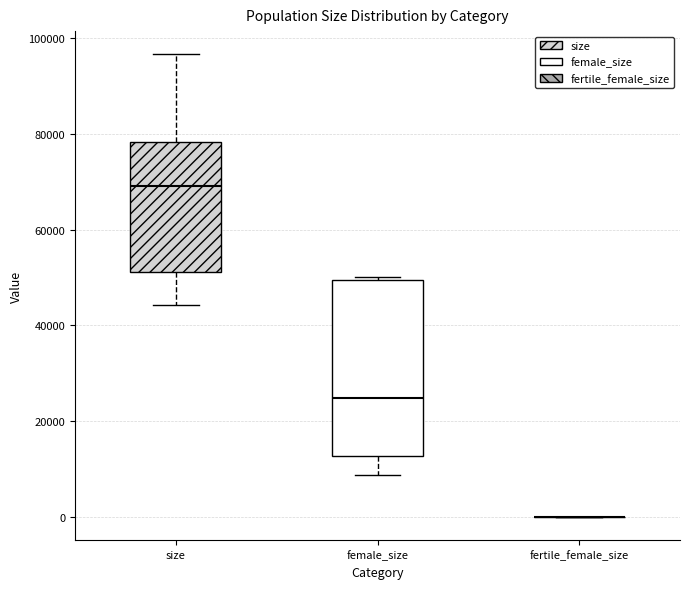

Reading left to right, read every box against the y-axis: the position of its median line, the range the box covers, and the ends of its whiskers. The values are not printed on the chart, so give them approximately, as read against the axis.

size: median 70000, box 52000 to 78000, whiskers 44000 to 96000
female_size: median 24000, box 12000 to 50000, whiskers 8000 to 50000 (just above the box's upper edge)
fertile_female_size: box collapsed to a line at 0, whiskers 0 to 0